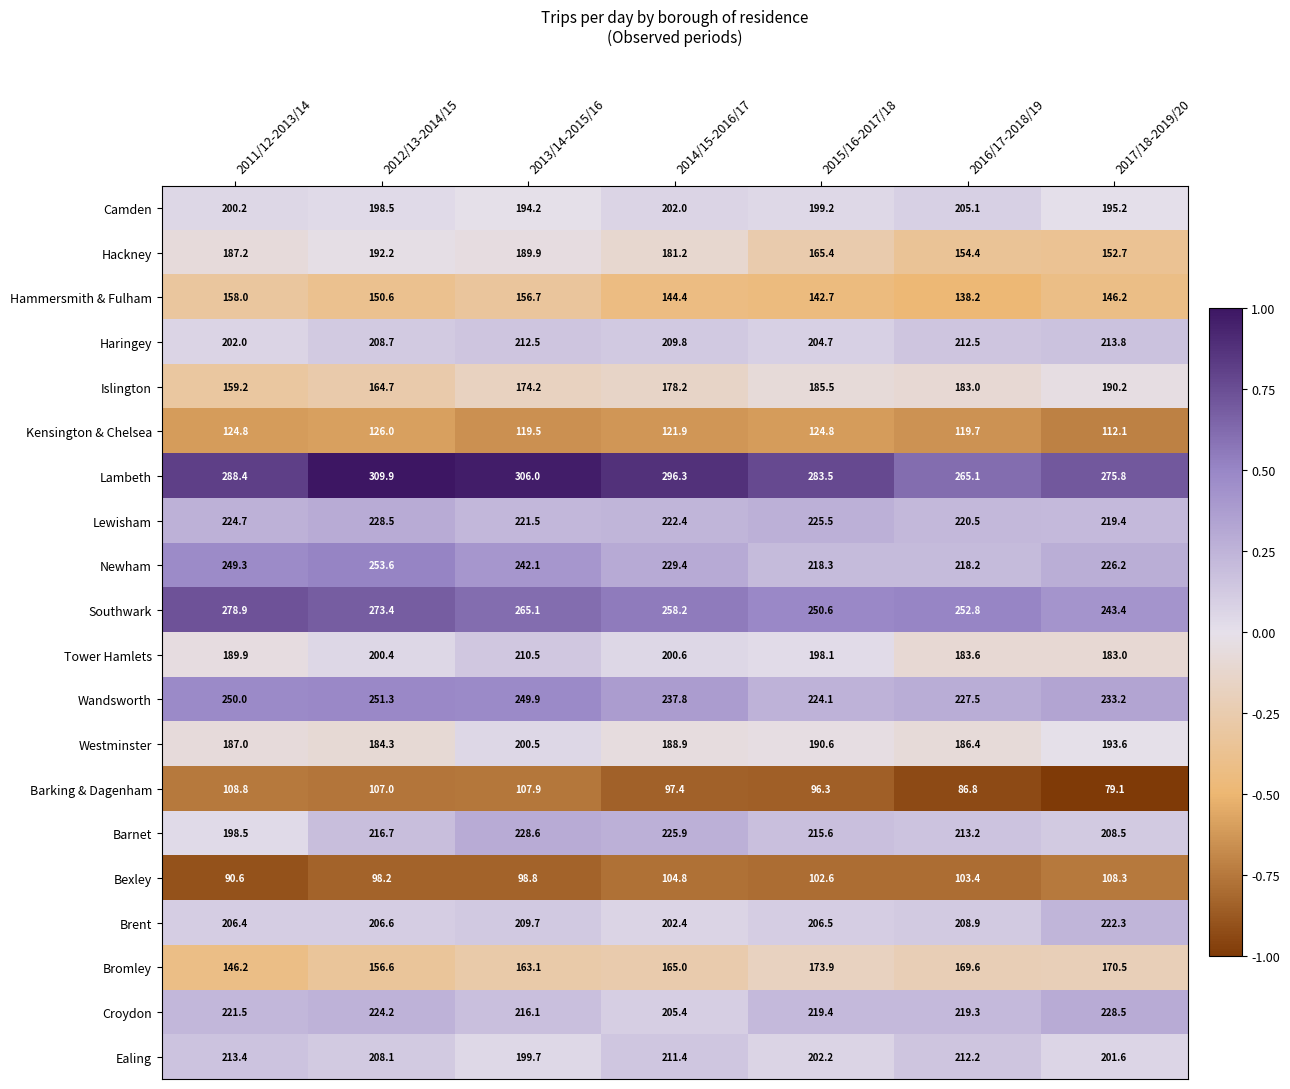

What is the greatest value displayed?

309.9